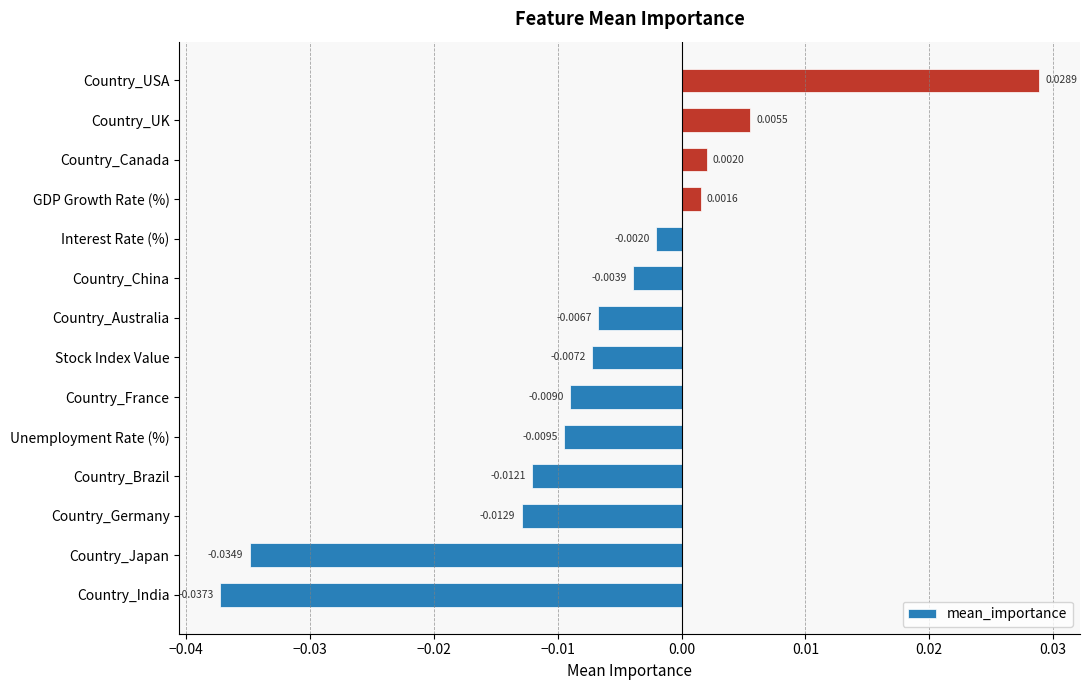

Which has a higher value, Country_Japan or GDP Growth Rate (%)?

GDP Growth Rate (%)